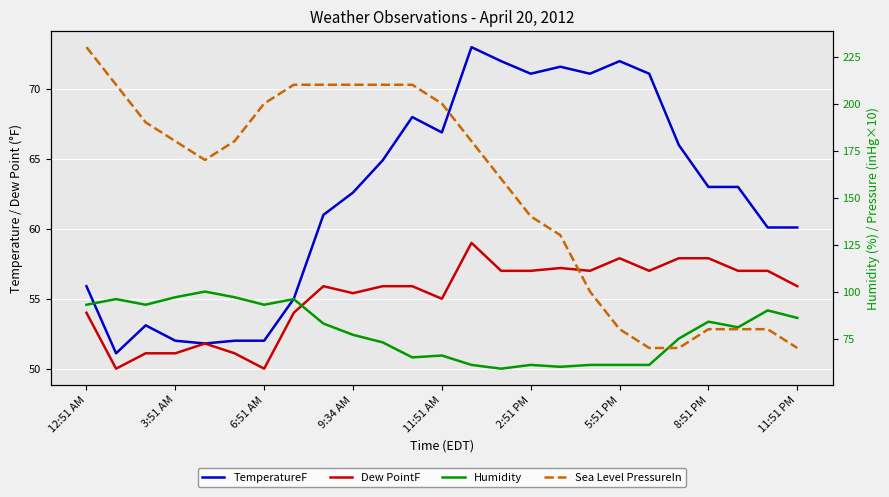

List the labels in order of Dew PointF value, largest first.

13, 18, 20, 21, 16, 14, 15, 17, 19, 22, 23, 11:51 PM, 10, 11, 24, 9, 12, 12:51 AM, 8:51 PM, 11:51 AM, 6:51 AM, 9:34 AM, 2:51 PM, 3:51 AM, 5:51 PM